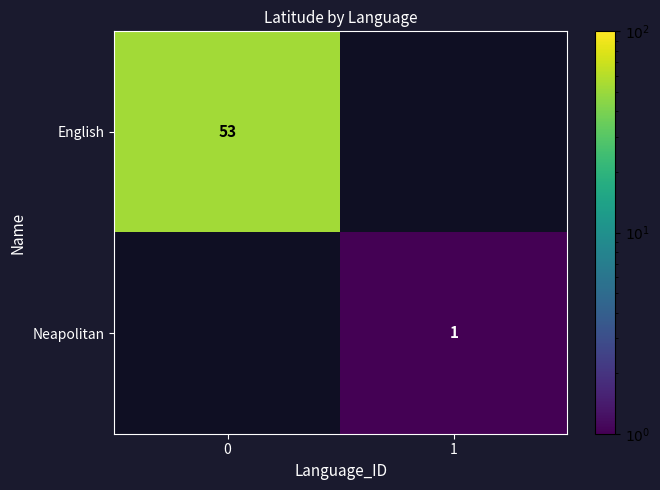

The value of row_0 at 0 is 53.0. True or false?

True